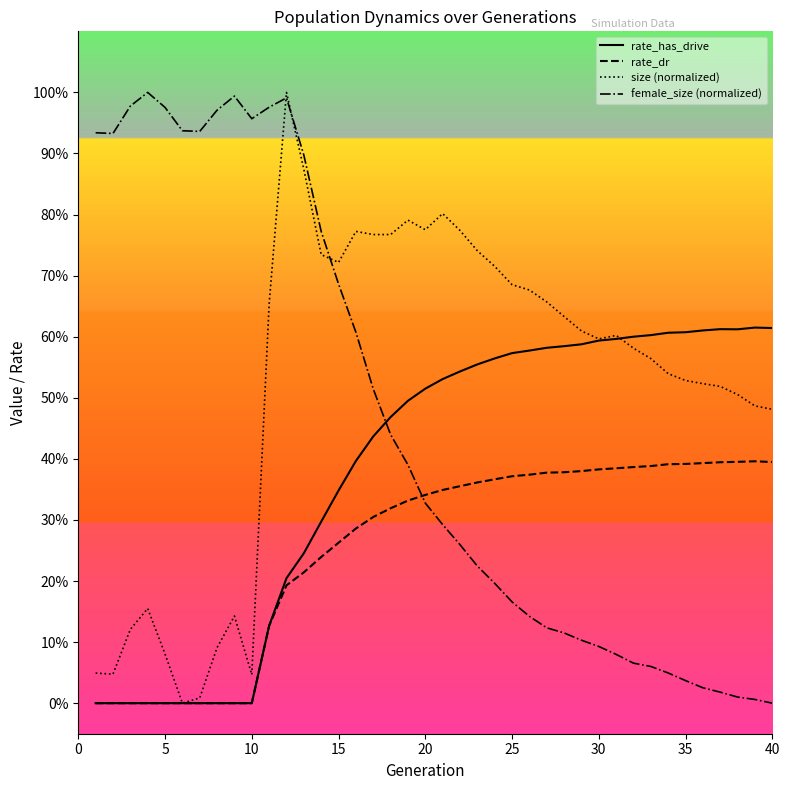

What is the average value of the rate_has_drive series?

0.4